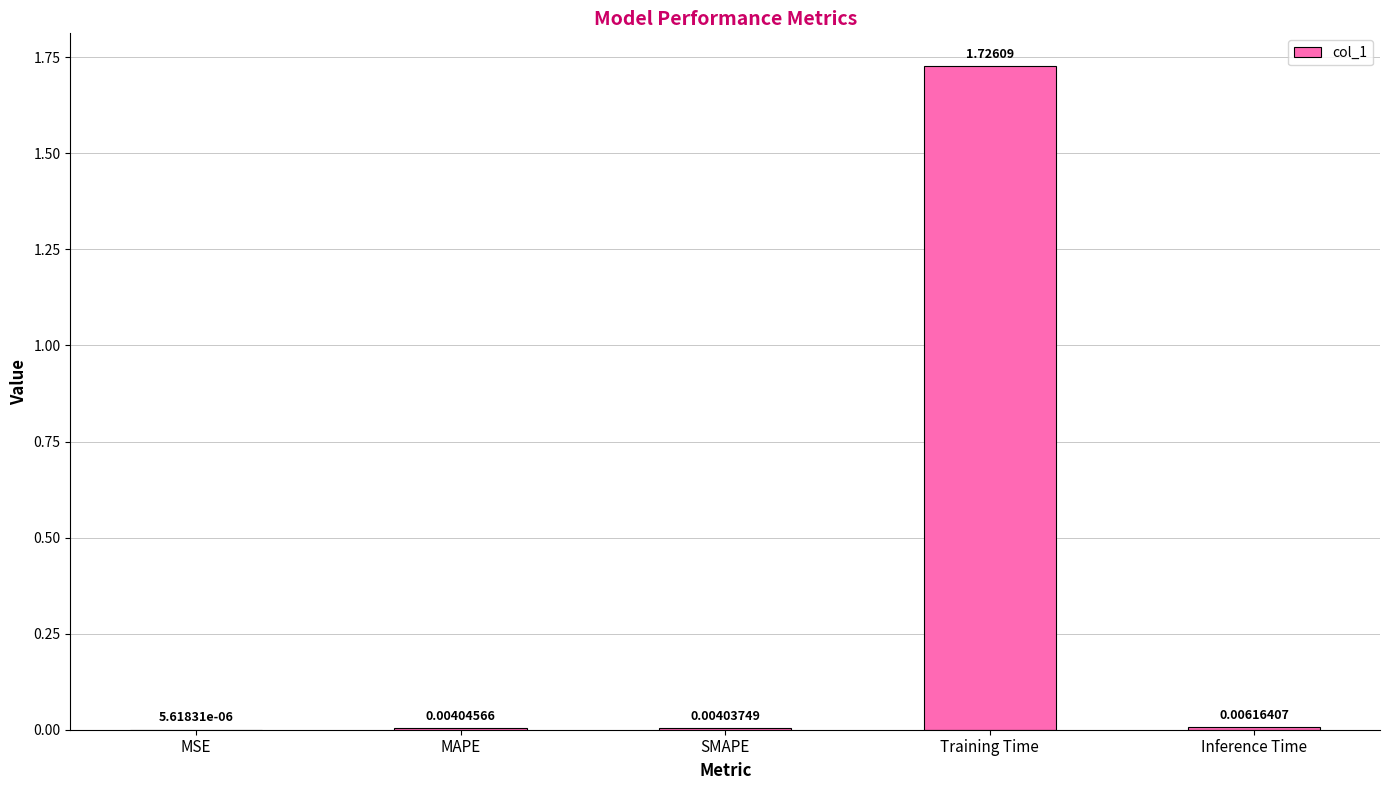

Which label corresponds to the largest value in the chart?

Training Time